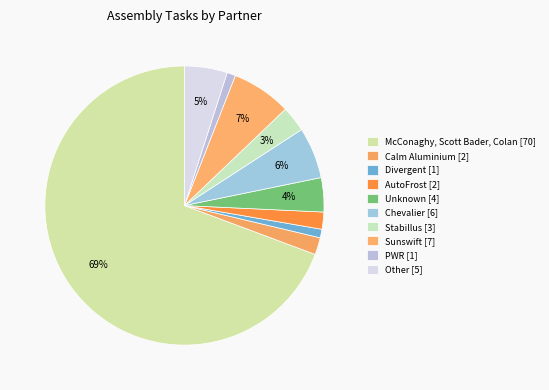

Rank the categories by value from highest to lowest.

McConaghy, Scott Bader, Colan, Sunswift, Chevalier, Other, Unknown, Stabillus, Calm Aluminium, AutoFrost, Divergent, PWR